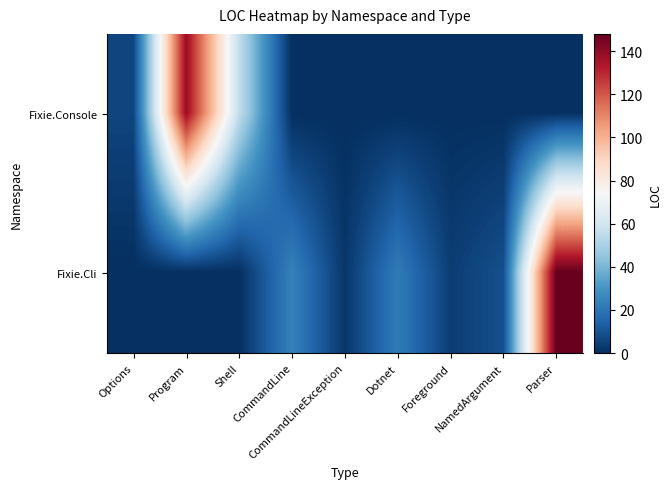

Rank the series by their average value, from lowest to highest.

Fixie.Console, Fixie.Cli